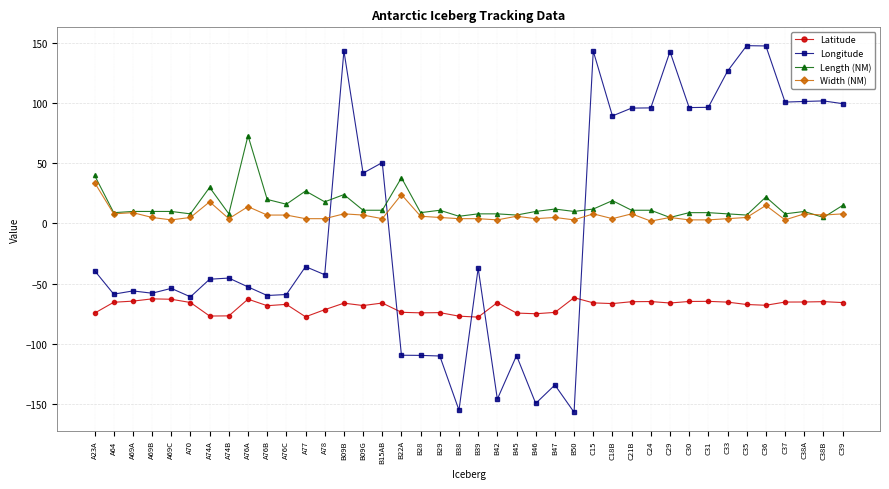

What is the label of the 18th point from the left?

B28